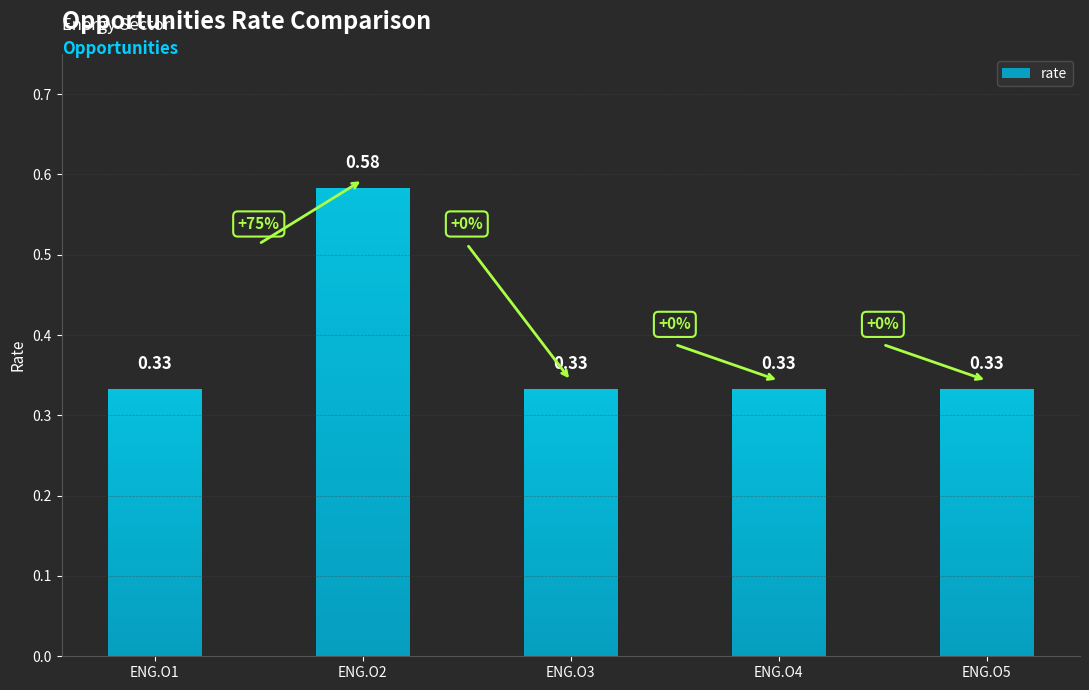

The value at ENG.O2 is 0.1. True or false?

False